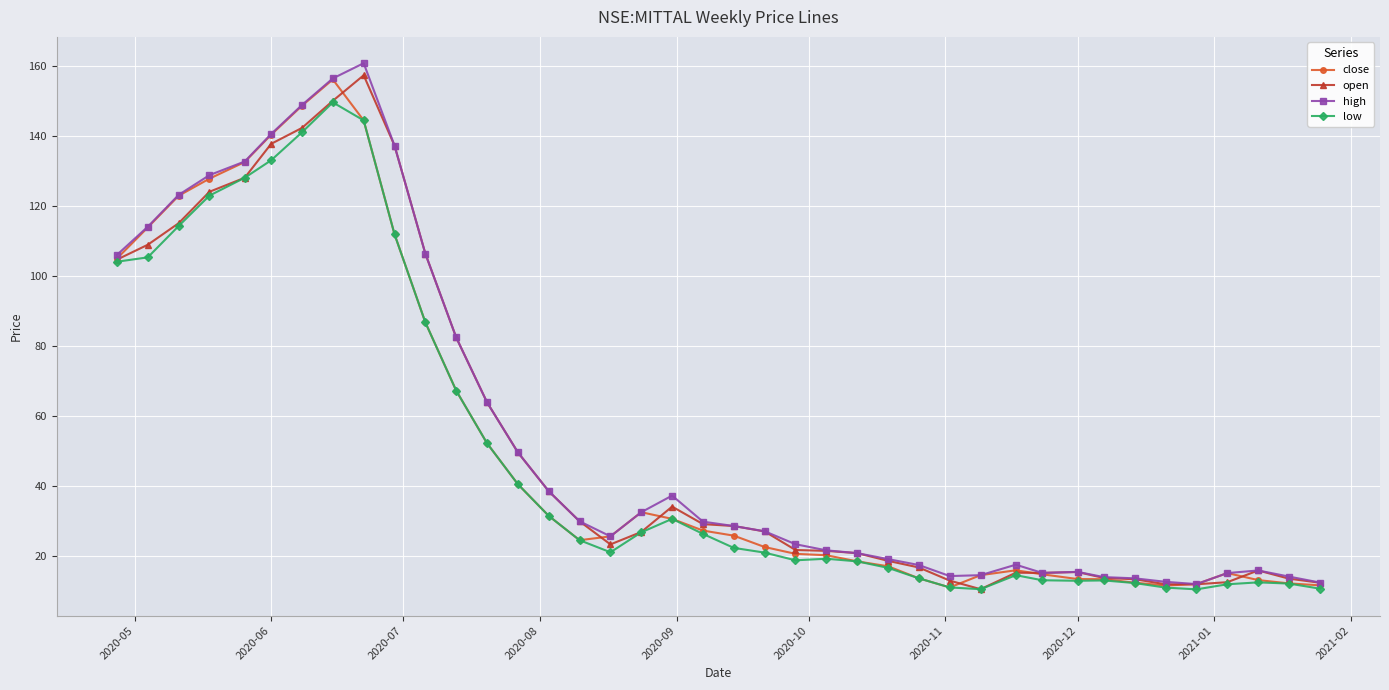

What is the value of the open point at the 39th from the left?

13.4